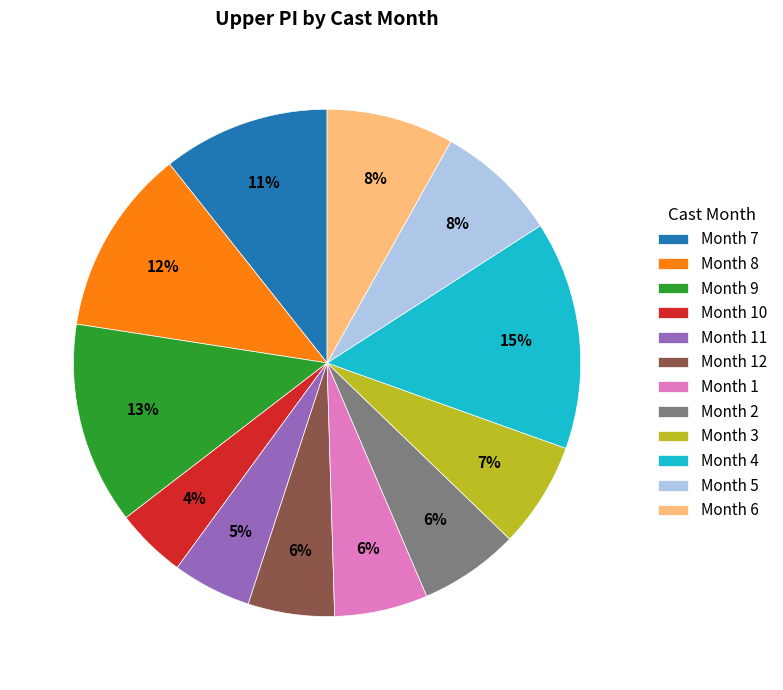

How many slices are in this pie chart?

12